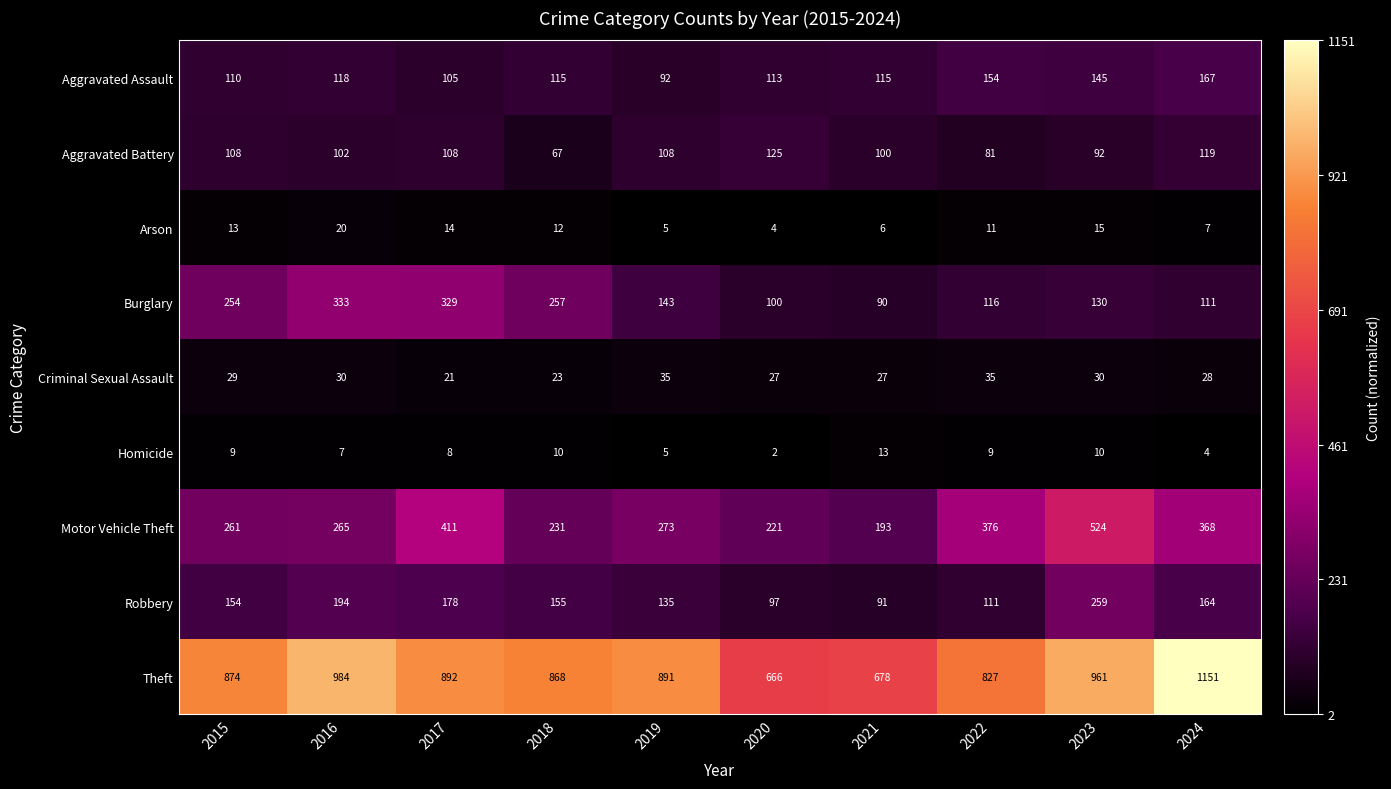

What is the total value across all series at 2020?

1355